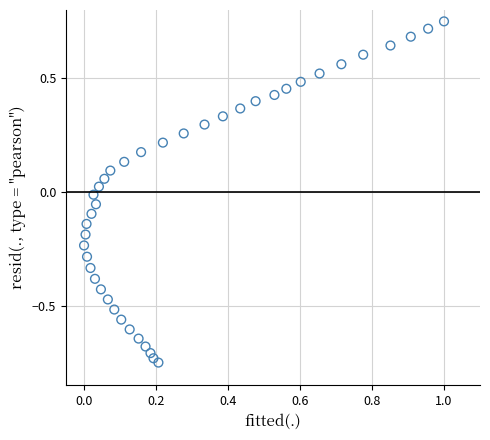

What is the range of X values (max minus min)?

1.0